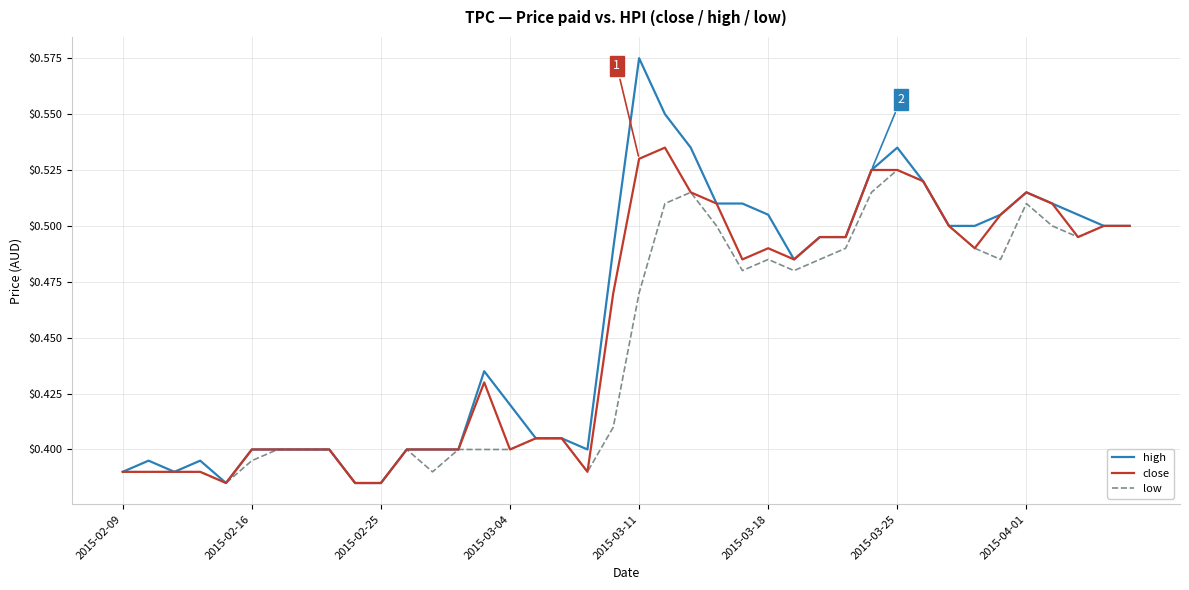

Rank the series by their maximum value, from lowest to highest.

low, close, high